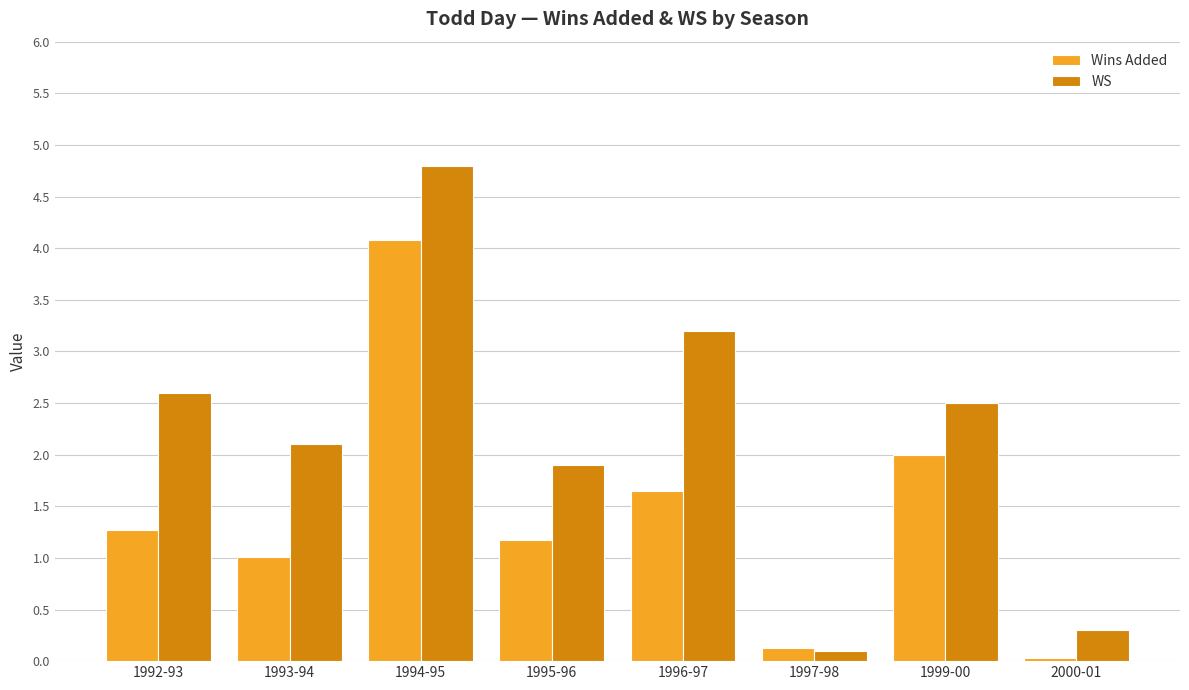

Between 1993-94 and 1996-97, which series saw the biggest shift?

WS